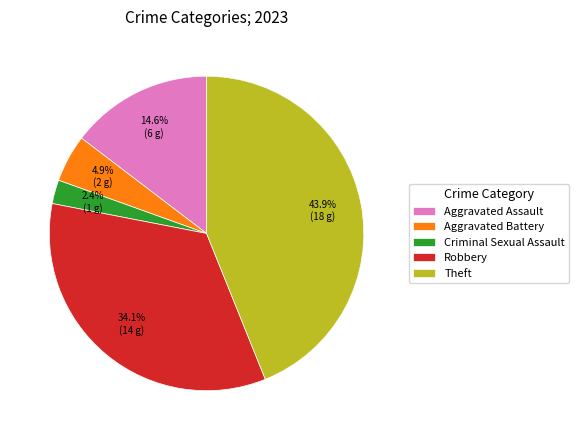

How much of the chart is everything except Aggravated Battery?

95.1%